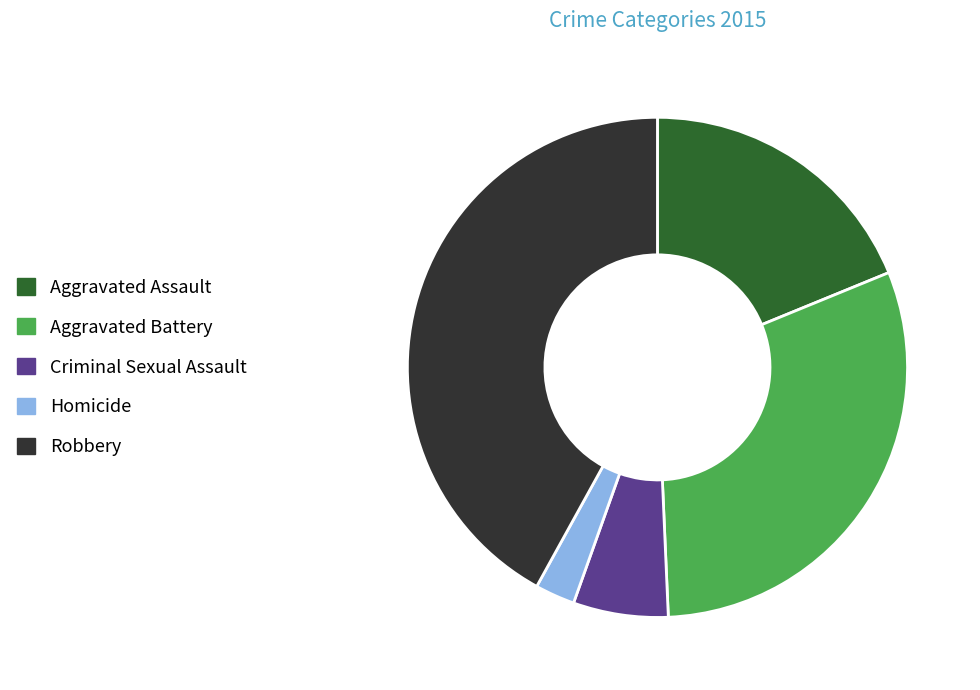

Is Homicide the majority of the pie?

No